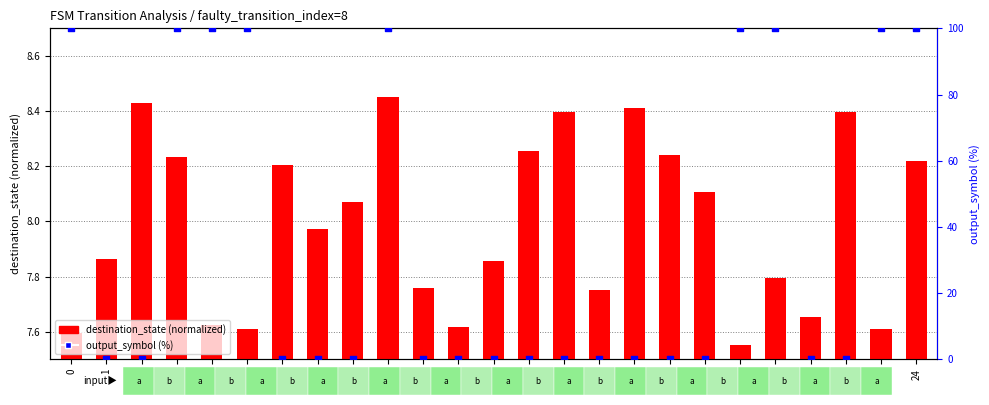

Which series has the largest total across all categories?

output_symbol (%)